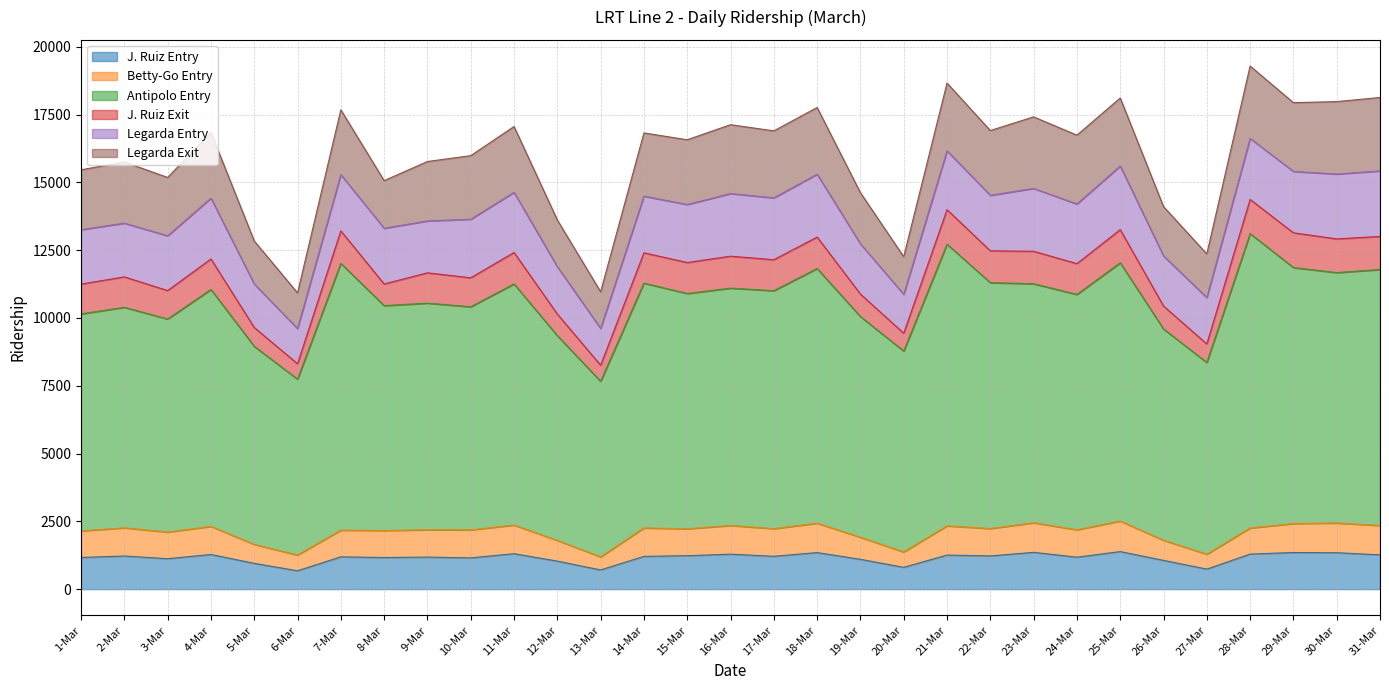

Where is Betty-Go Entry nearest to the value 1850?

26-Mar